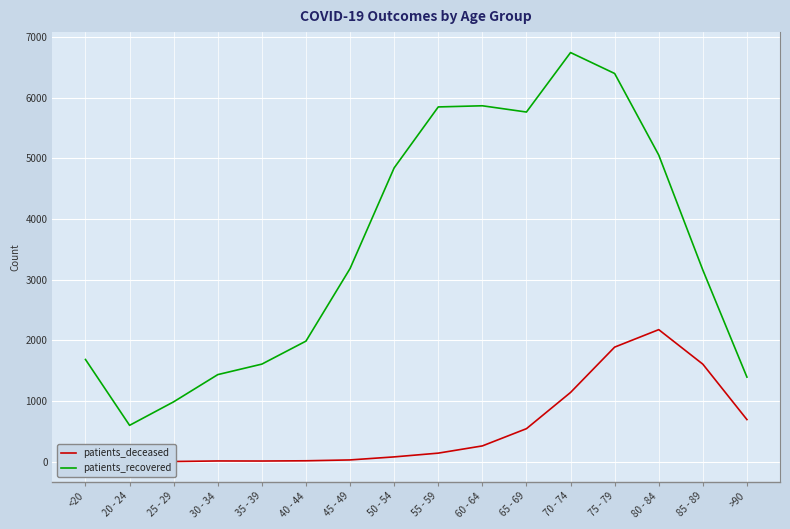

How many data points in patients_recovered are less than 3182?

8